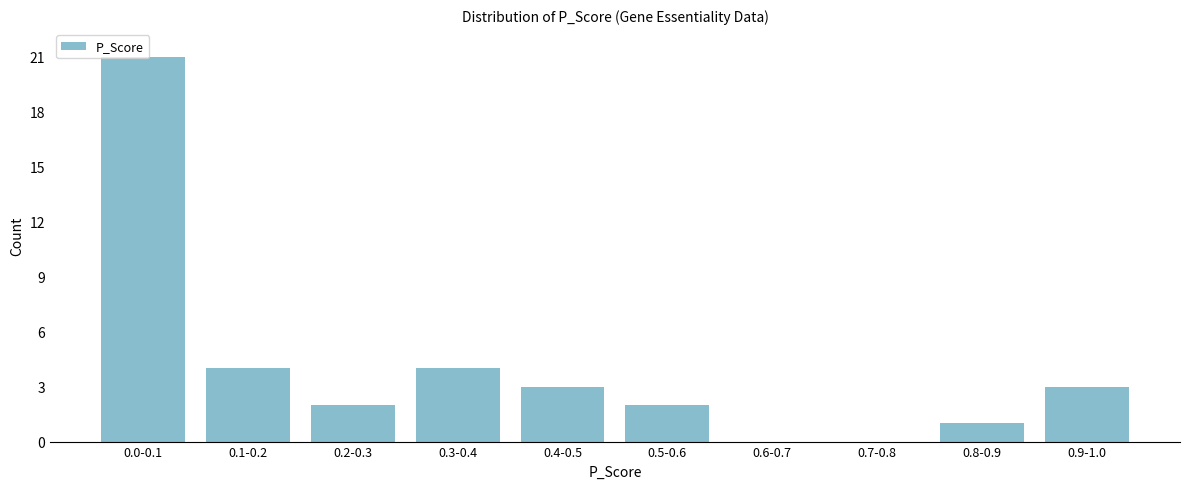

Which has a higher value, 0.7-0.8 or 0.9-1.0?

0.9-1.0